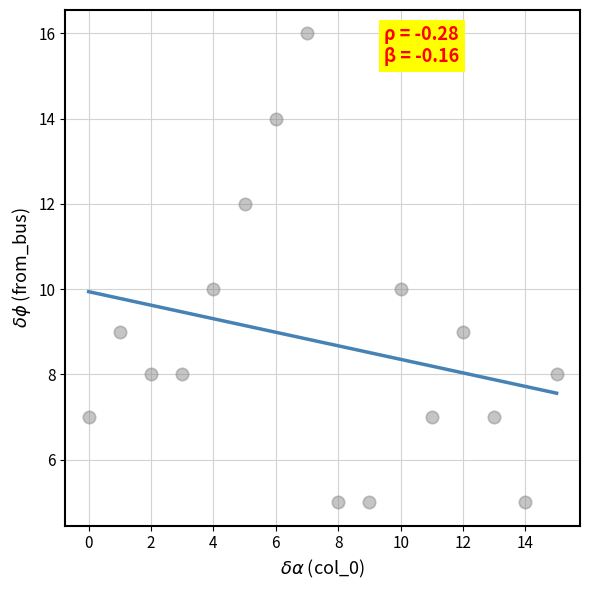

What is the range of Y values (max minus min)?

11